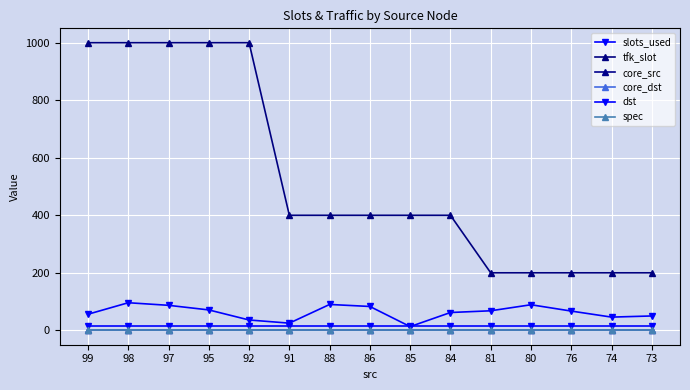

Rank the categories by spec value from lowest to highest.

99, 98, 97, 95, 92, 91, 88, 86, 85, 84, 81, 80, 76, 74, 73